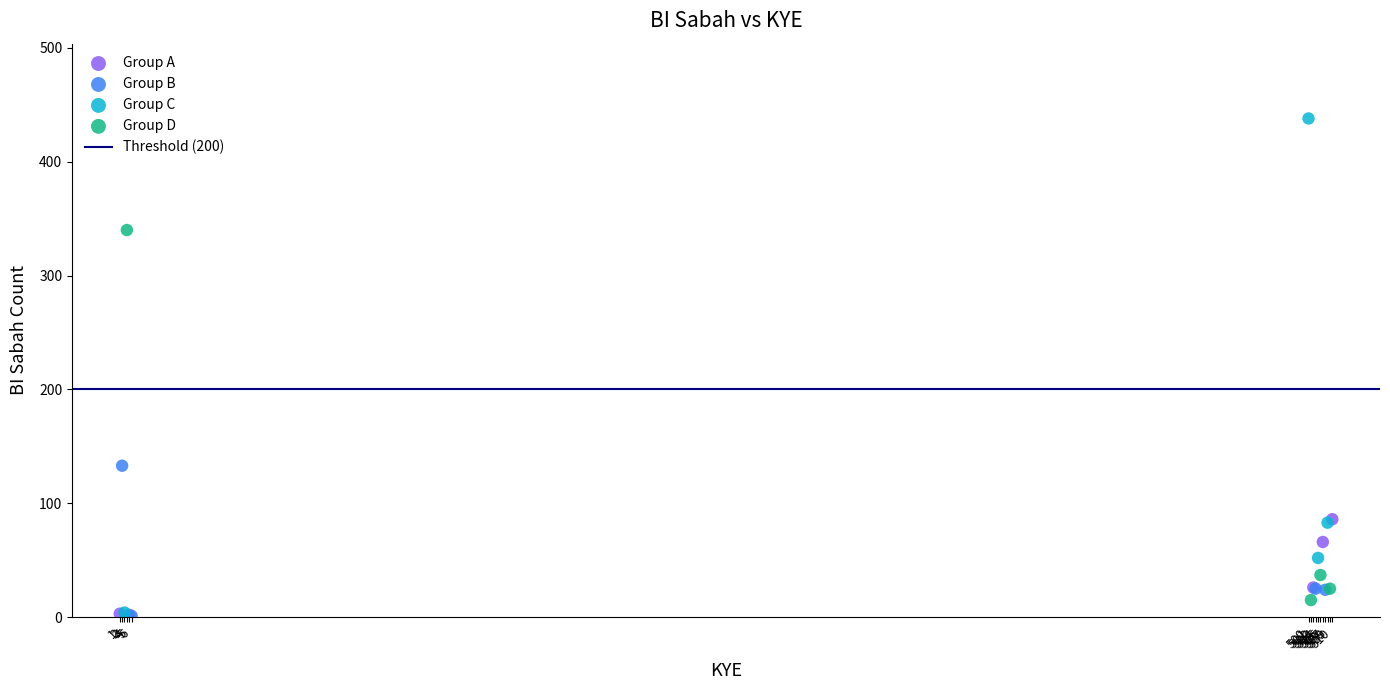

Which series has the widest spread of Y values?

Group C